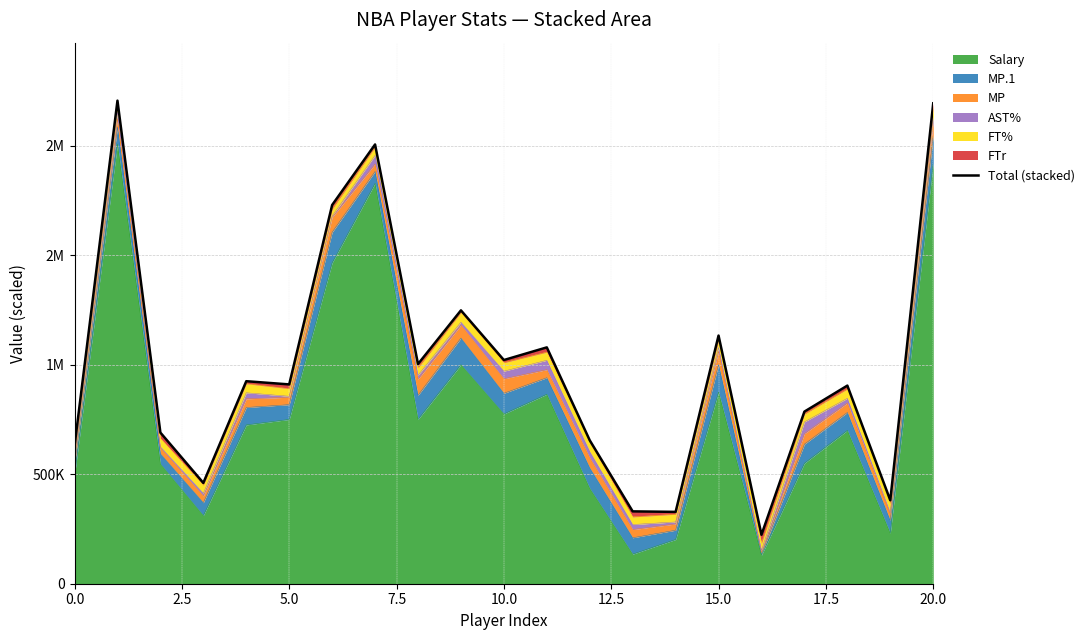

Approximately how many times larger is the value at 10 compared to 0.0?

1.6